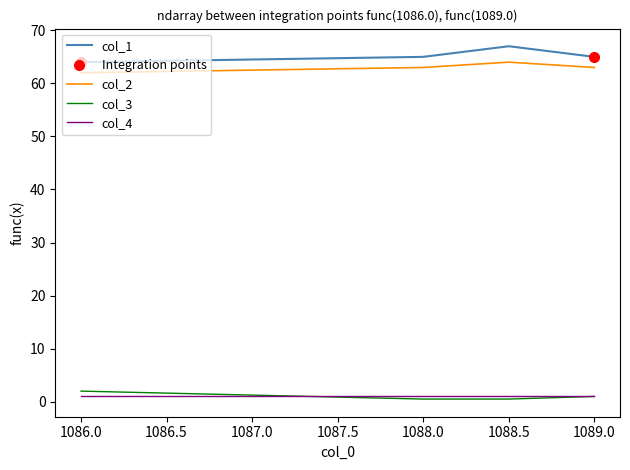

What is the highest value of the col_1 series?

67.0